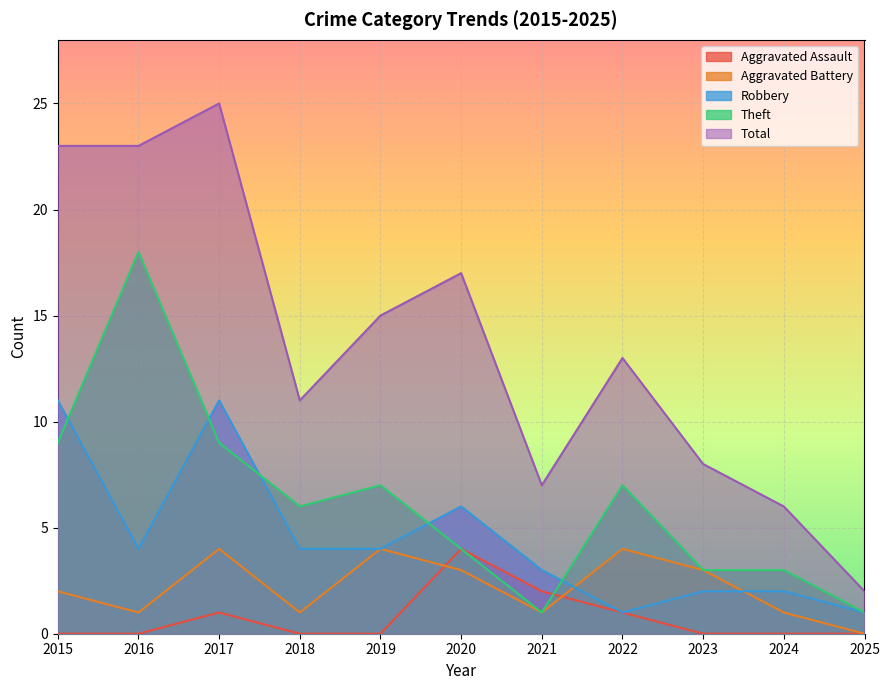

Is it true that Theft equals 0 at 2025?

False